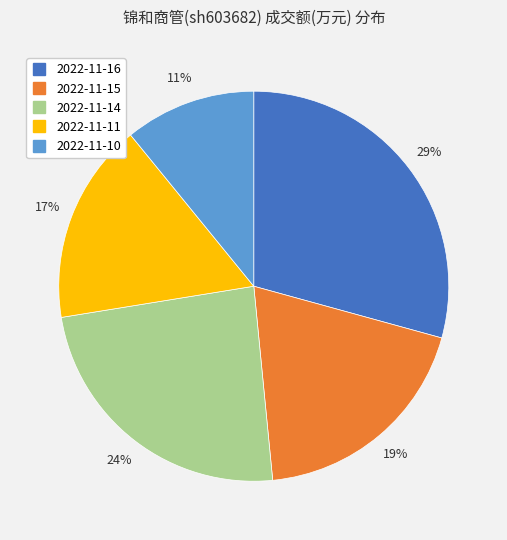

Rank the categories by value from highest to lowest.

2022-11-16, 2022-11-14, 2022-11-15, 2022-11-11, 2022-11-10